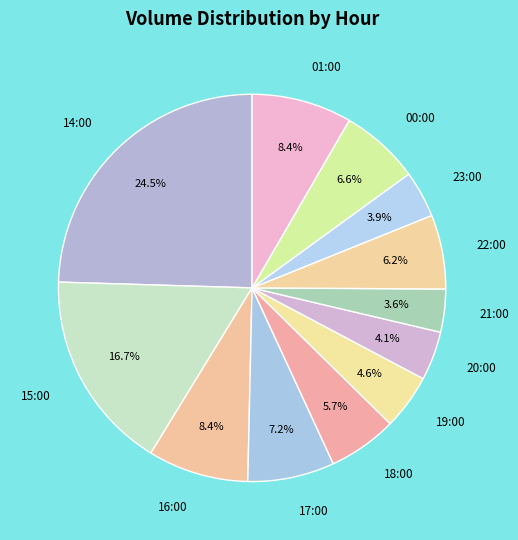

Which has a higher value, 23:00 or 15:00?

15:00